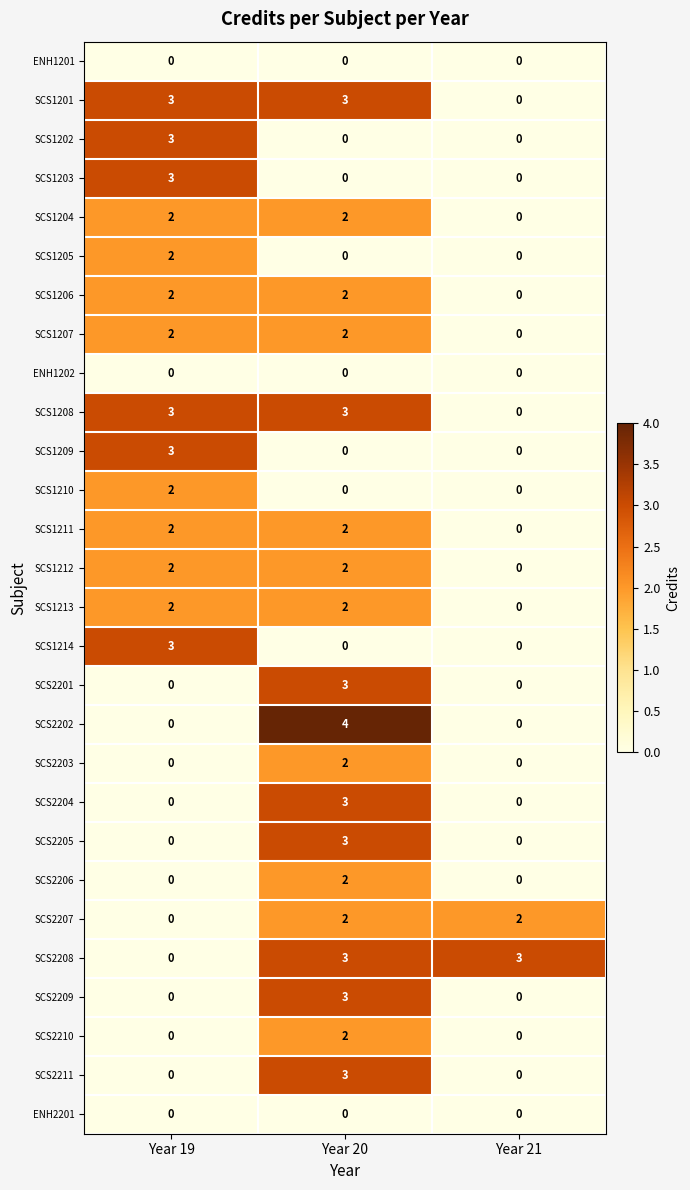

Count the SCS1207 values in the range 0 to 2.

3